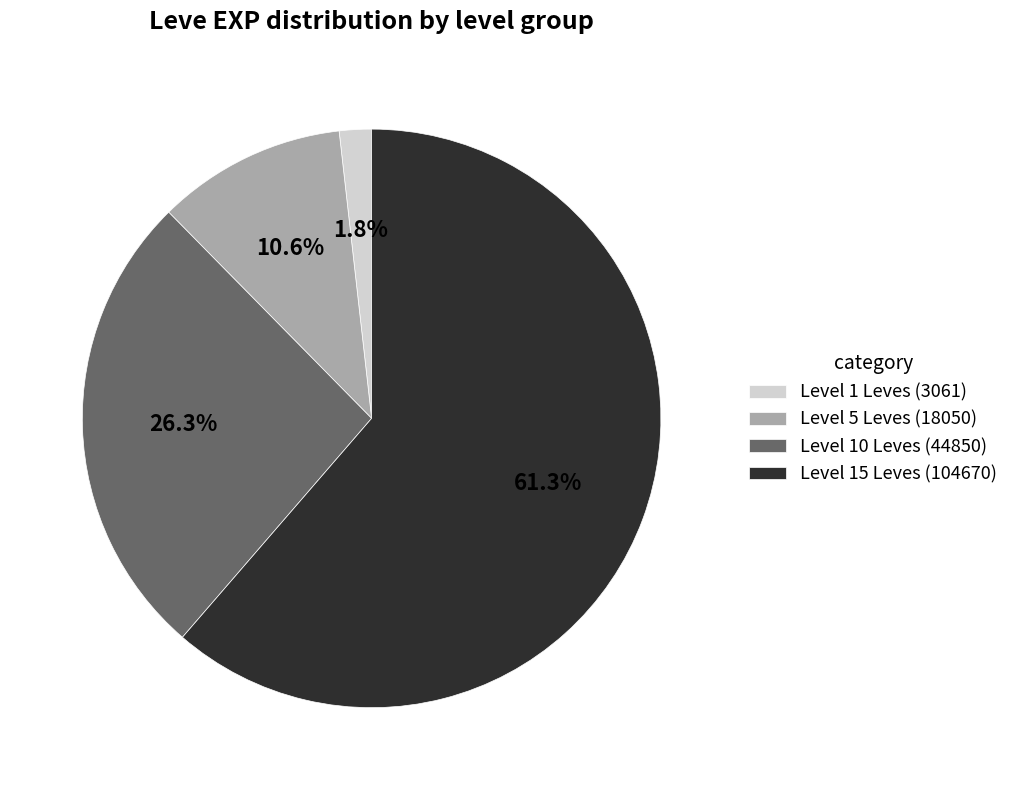

What is the majority slice?

Level 15 Leves (104670)